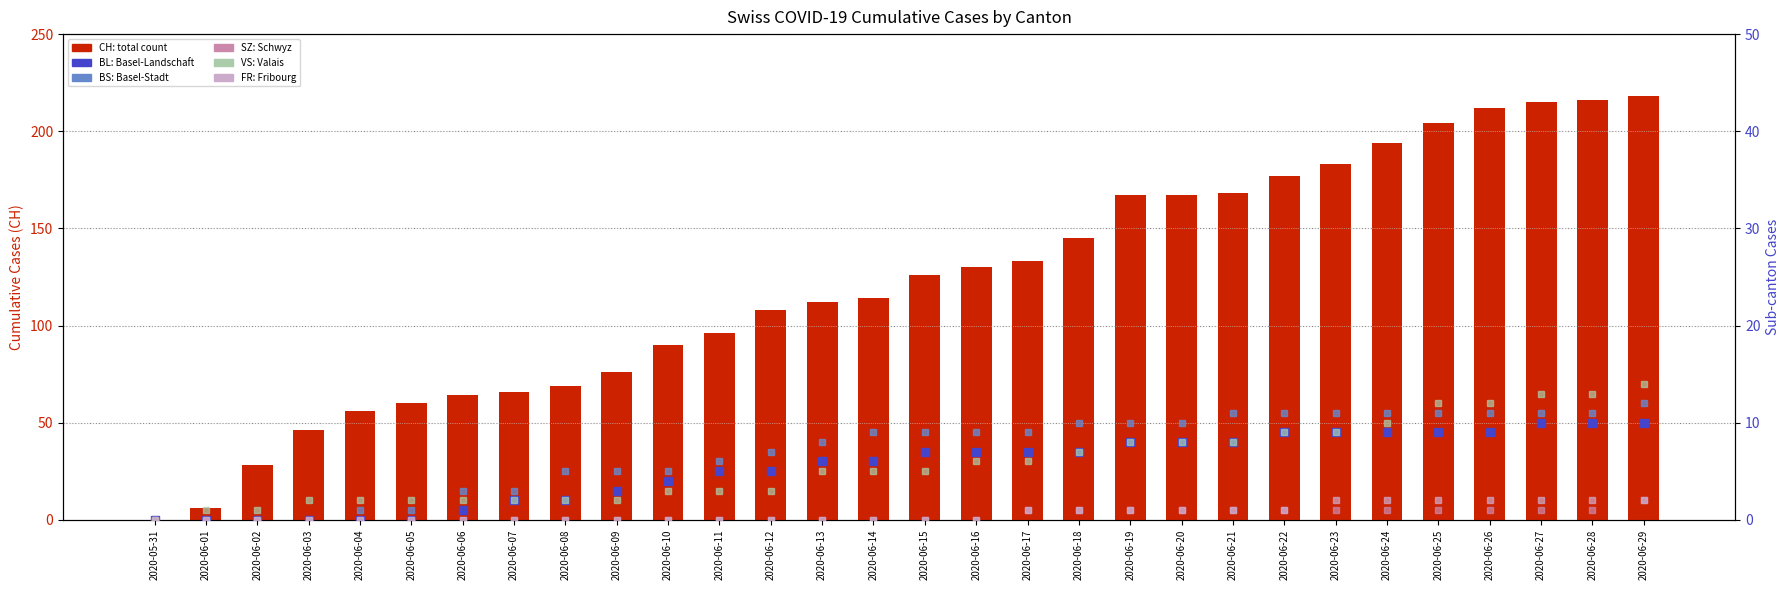

Reading right to left, transcribe all the data shown in this chart.

CH (total): 218	216	215	212	204	194	183	177	168	167	167	145	133	130	126	114	112	108	96	90	76	69	66	64	60	56	46	28	6	0
BL: 10	10	10	9	9	9	9	9	8	8	8	7	7	7	7	6	6	5	5	4	3	2	2	1	0	0	0	0	0	0
BS: 12	11	11	11	11	11	11	11	11	10	10	10	9	9	9	9	8	7	6	5	5	5	3	3	1	1	0	0	0	0
SZ: 2	1	1	1	1	1	1	1	1	1	1	1	1	0	0	0	0	0	0	0	0	0	0	0	0	0	0	0	0	0
VS: 14	13	13	12	12	10	9	9	8	8	8	7	6	6	5	5	5	3	3	3	2	2	2	2	2	2	2	1	1	0
FR: 2	2	2	2	2	2	2	1	1	1	1	1	1	0	0	0	0	0	0	0	0	0	0	0	0	0	0	0	0	0